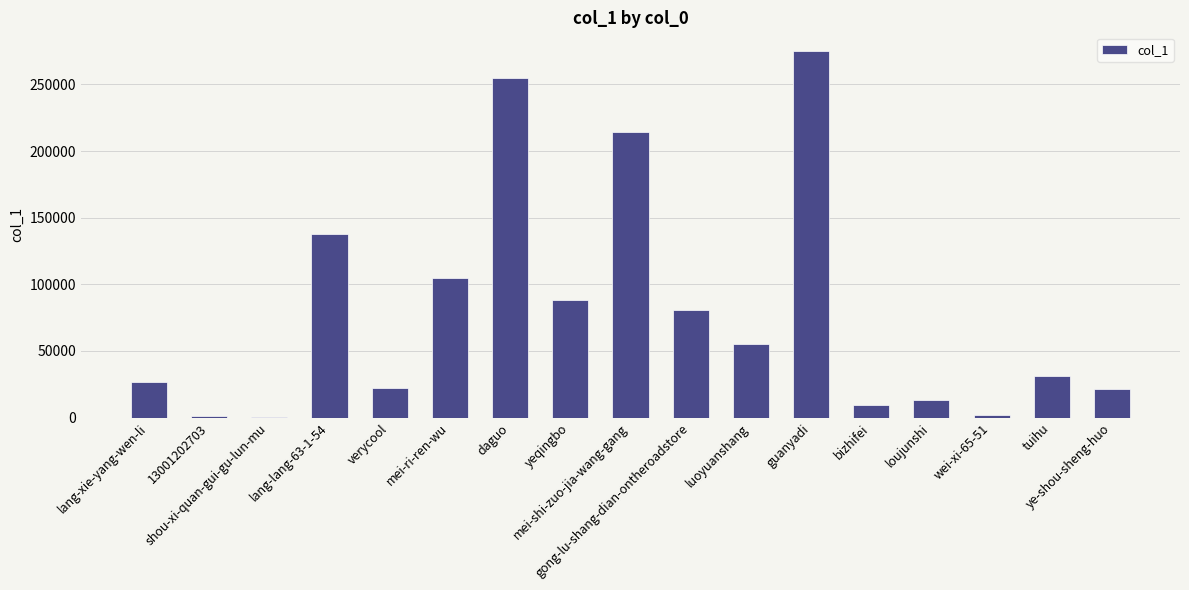

True or false: the data shows 16616 at gong-lu-shang-dian-ontheroadstore.

False